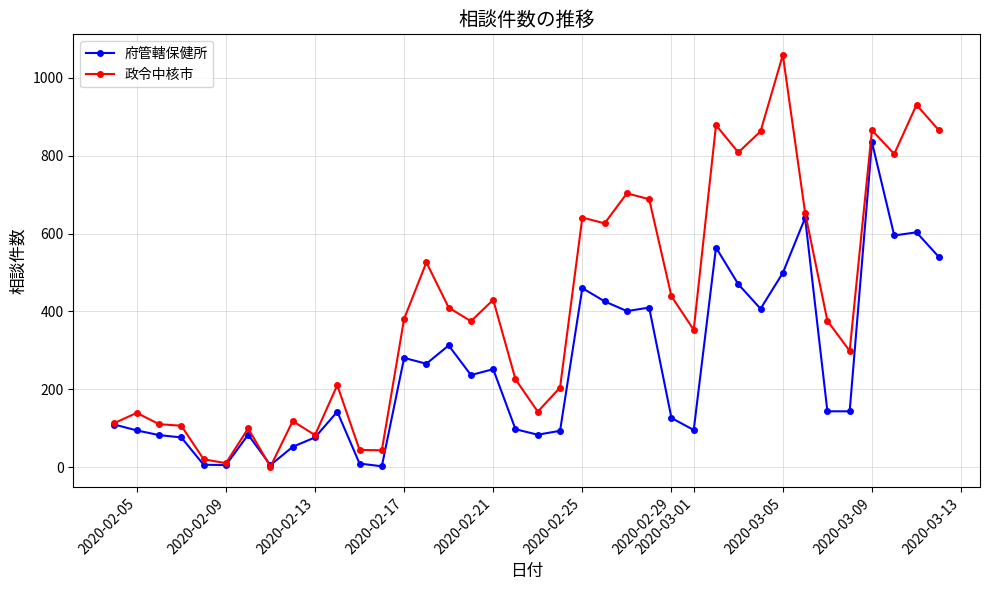

Which series has the largest total across all categories?

政令中核市